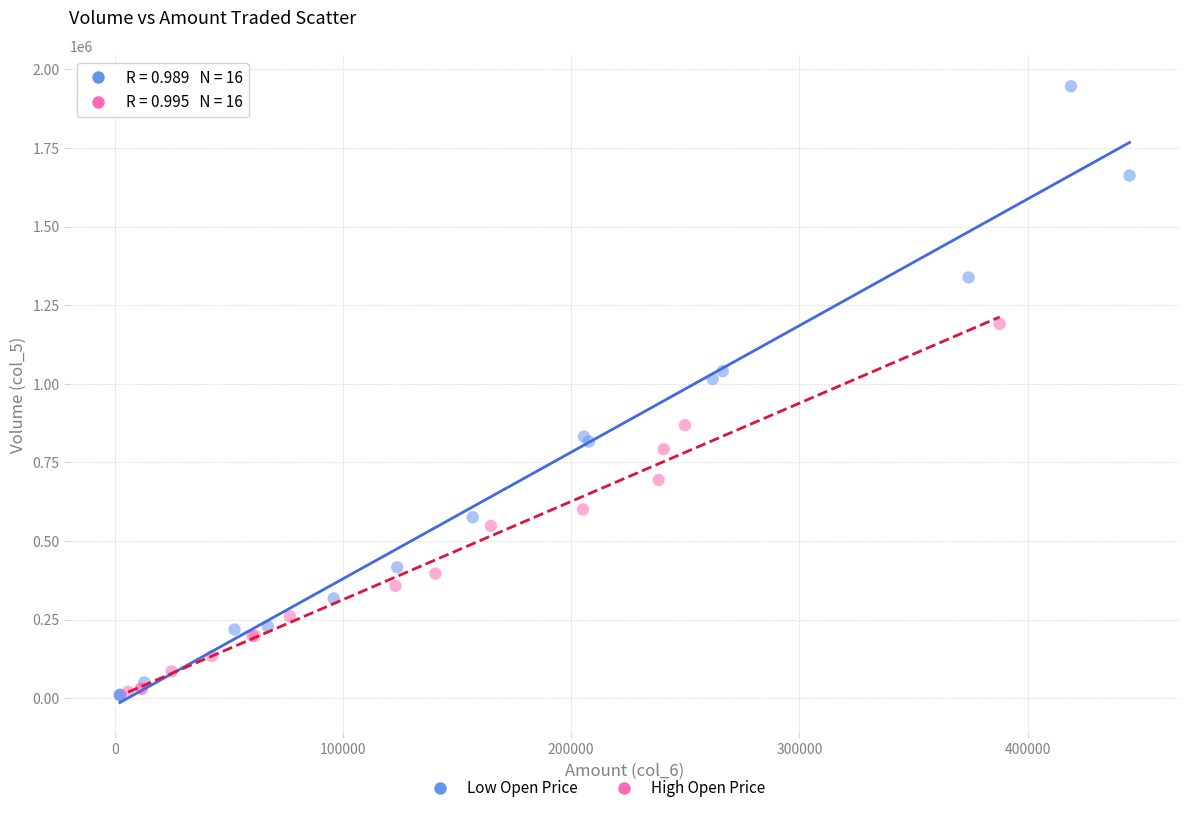

Which series reaches the maximum Y coordinate?

Low Open Price